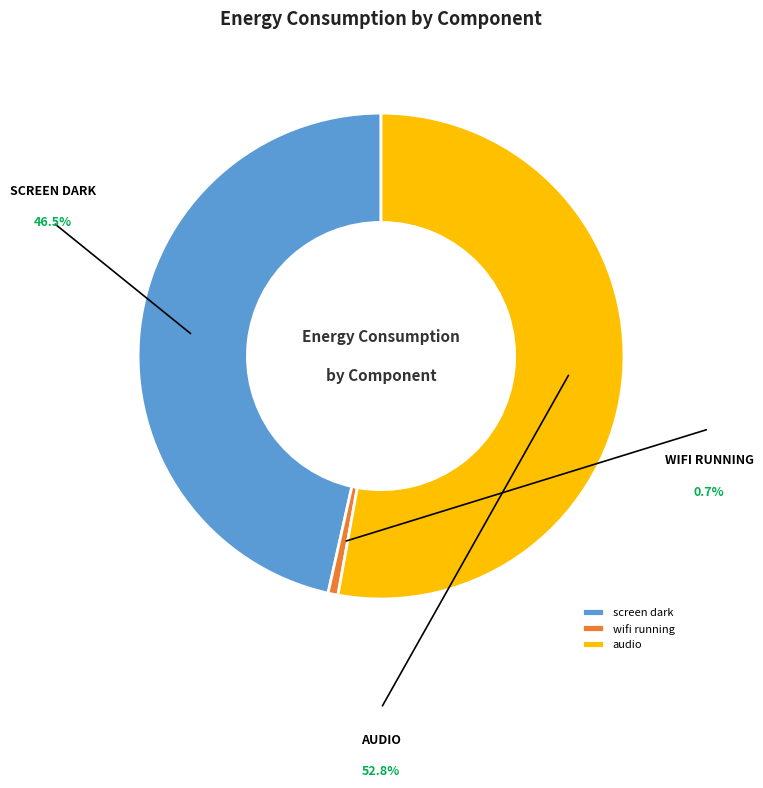

Count the number of slices in the pie.

3